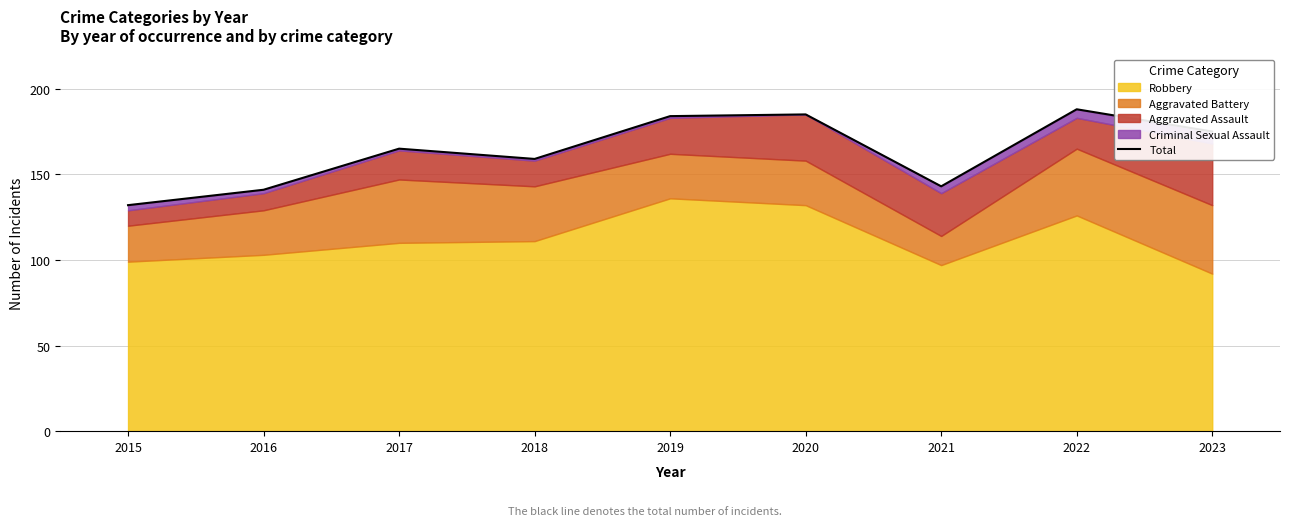

What is the difference between the maximum and minimum values?

56